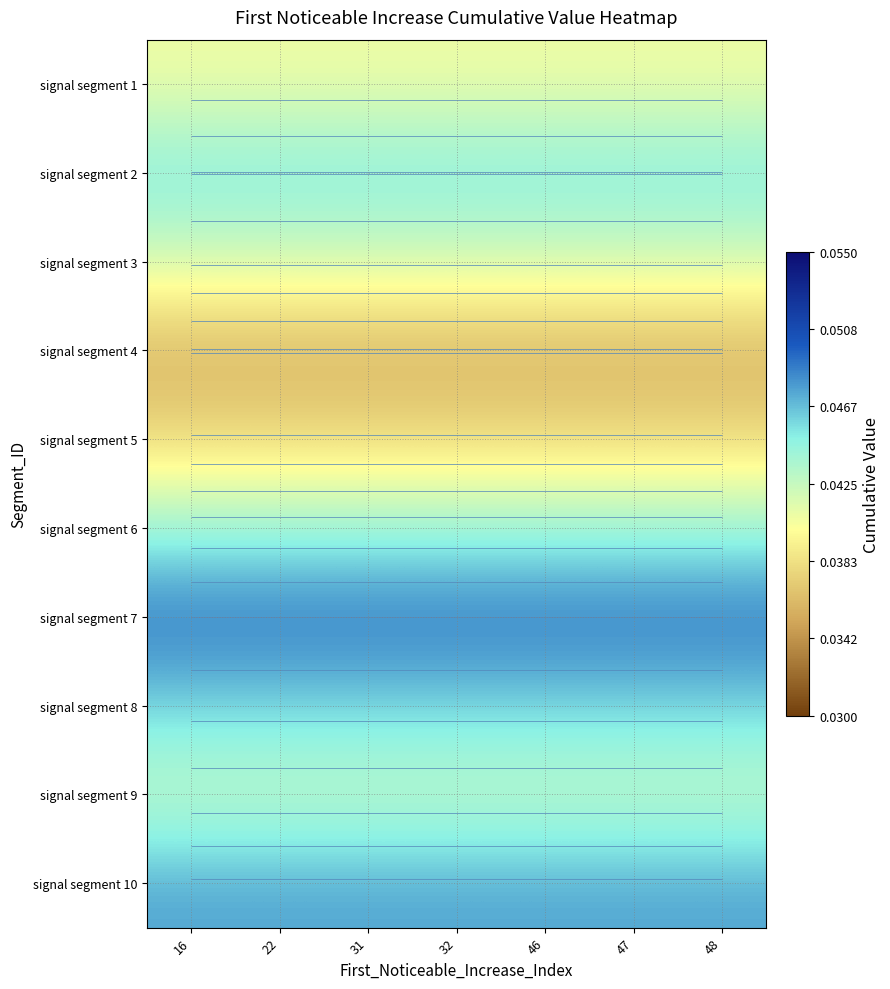

What is the total value across all series at 48?

0.4